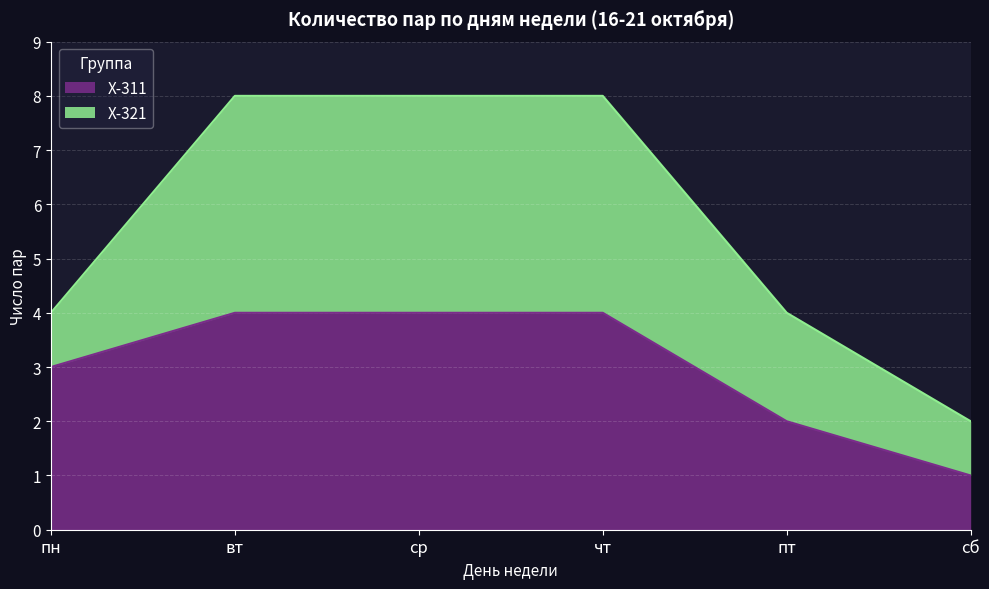

How many categories are shown in the chart?

6